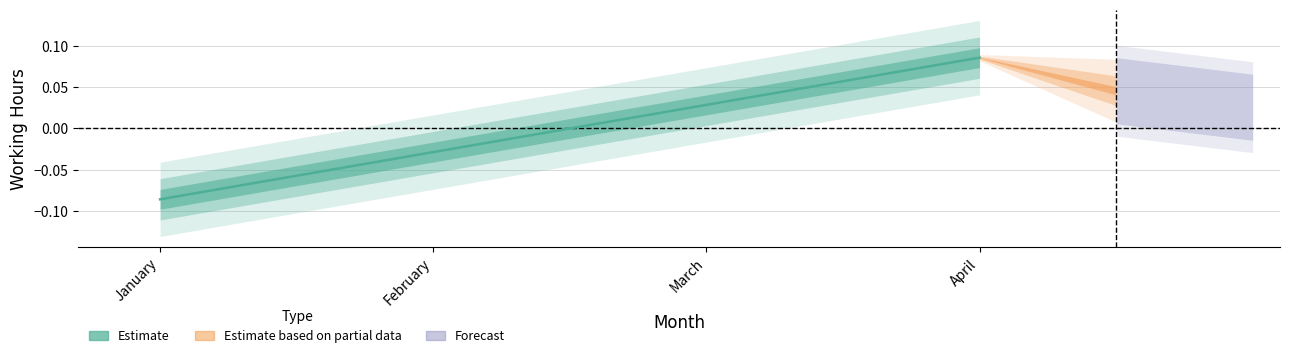

What is the difference between the maximum and minimum values?

0.2